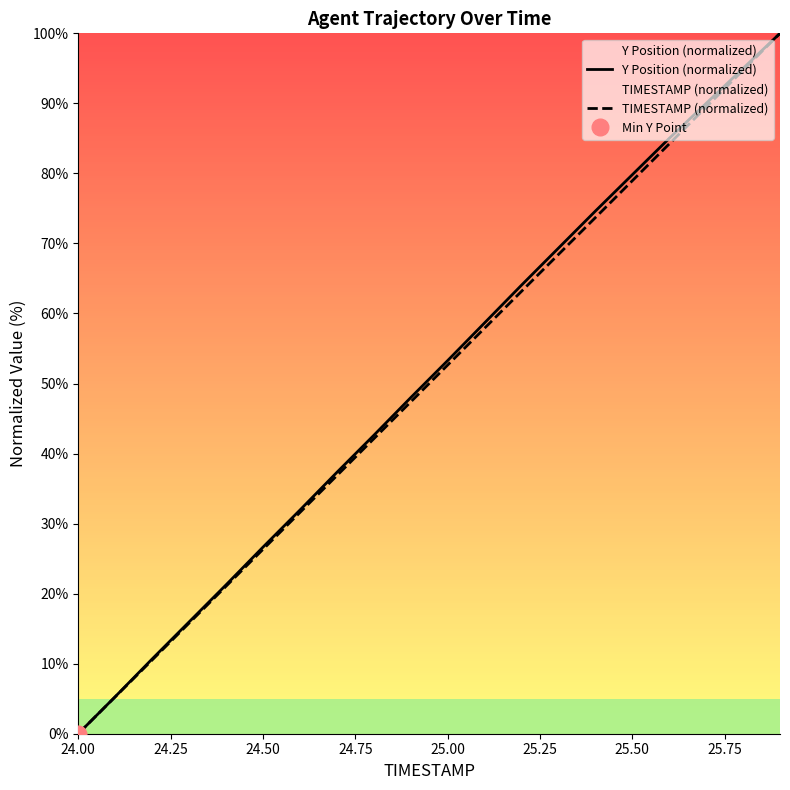

What is the maximum value for TIMESTAMP (normalized)?

100.0